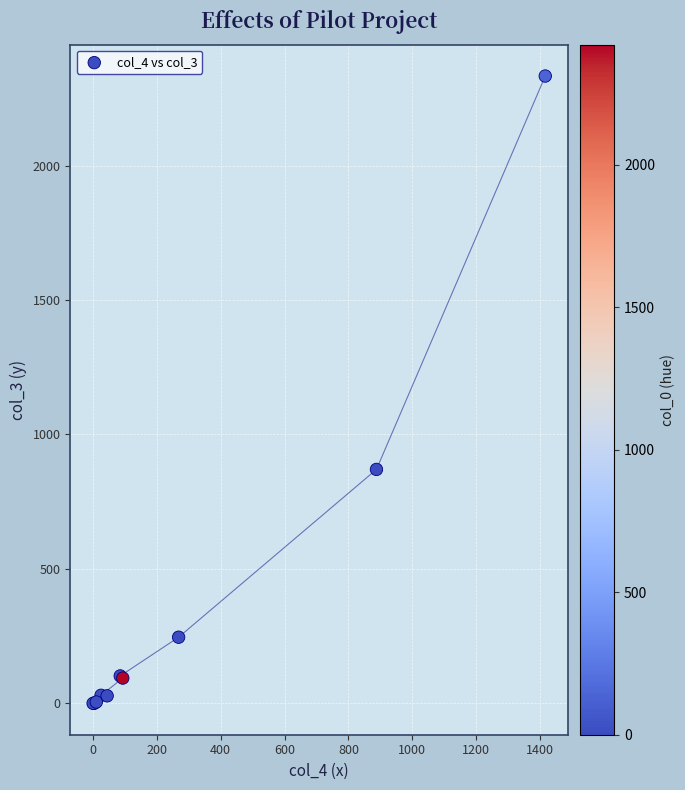

What Y value in the scatter plot is closest to 1166?

870